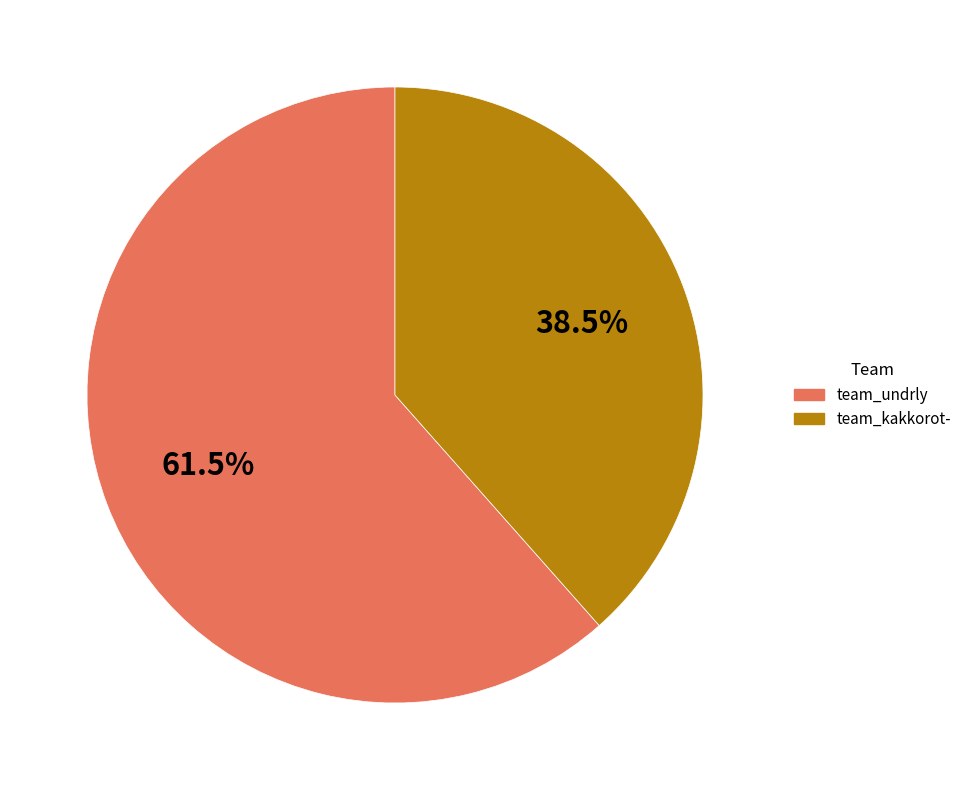

What percentage is NOT represented by team_kakkorot-?

61.5%